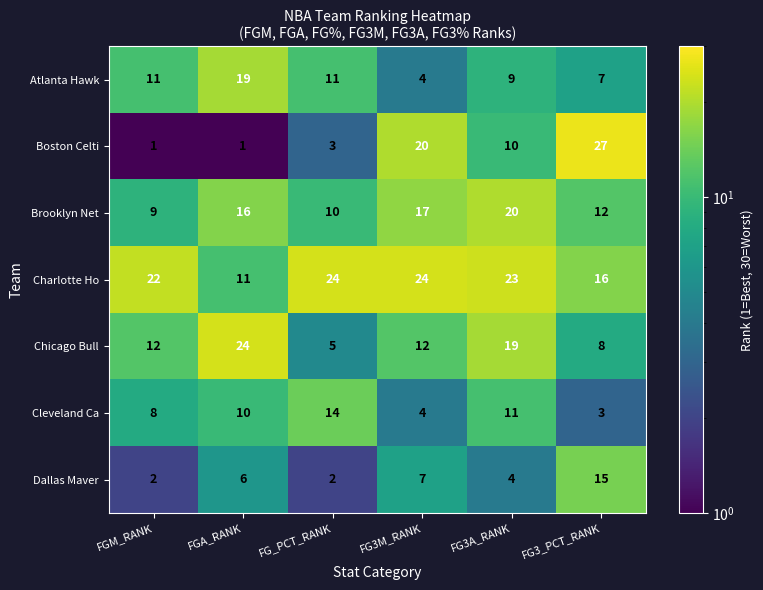

Between FGA_RANK and FG3A_RANK, which series saw the biggest shift?

Charlotte Ho